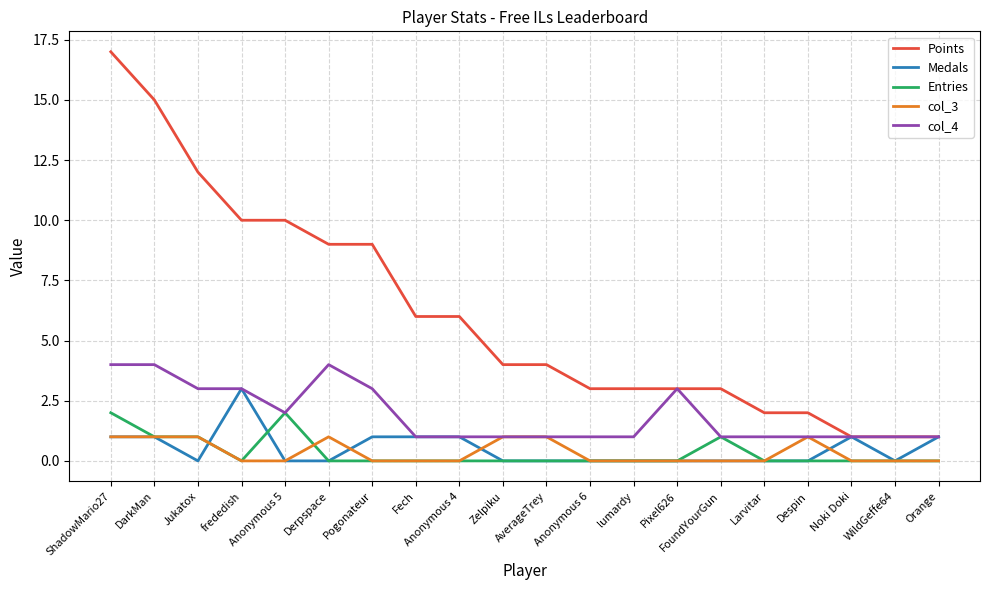

Which series has the largest total across all categories?

Points